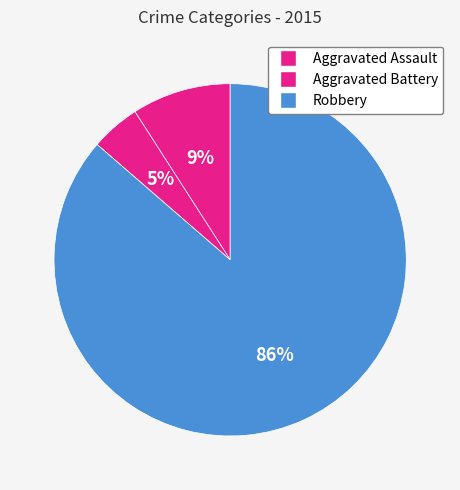

To the nearest percent, what is the average slice percentage?

33%